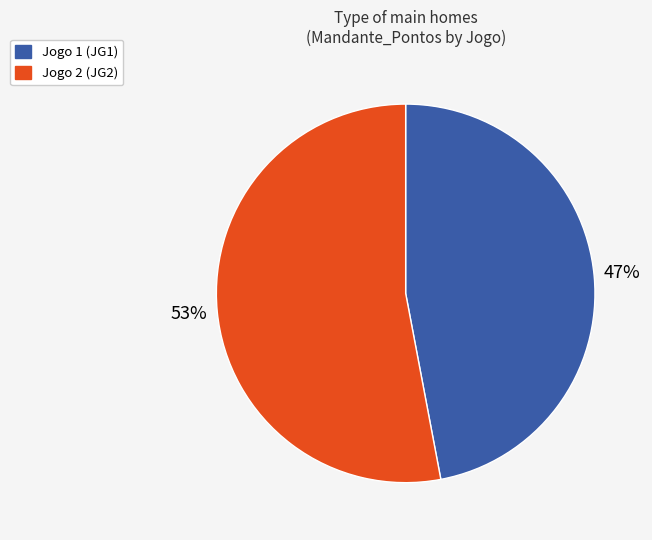

Is there a majority slice in this chart?

Yes